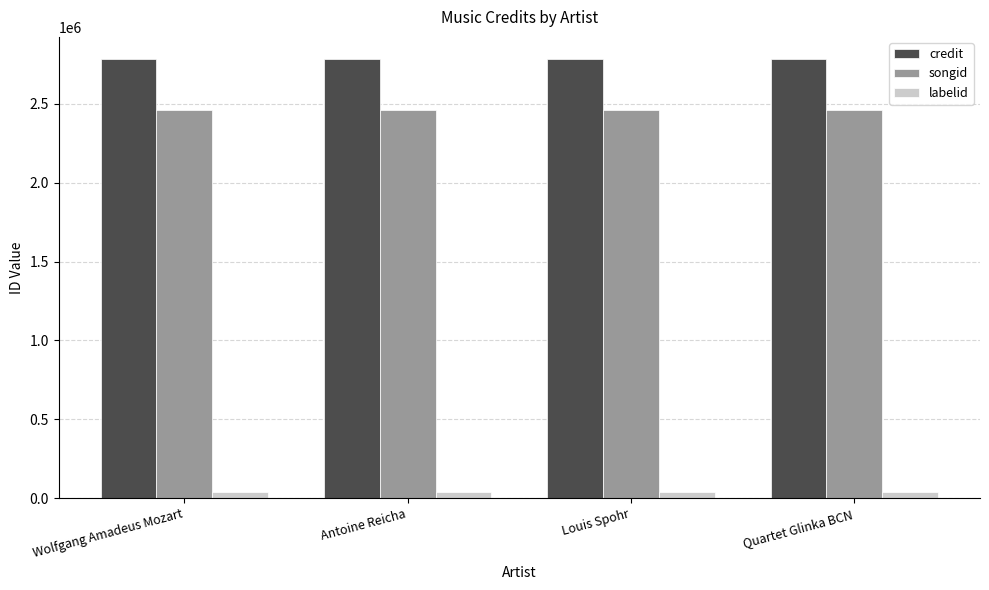

Which series has the largest total across all categories?

credit